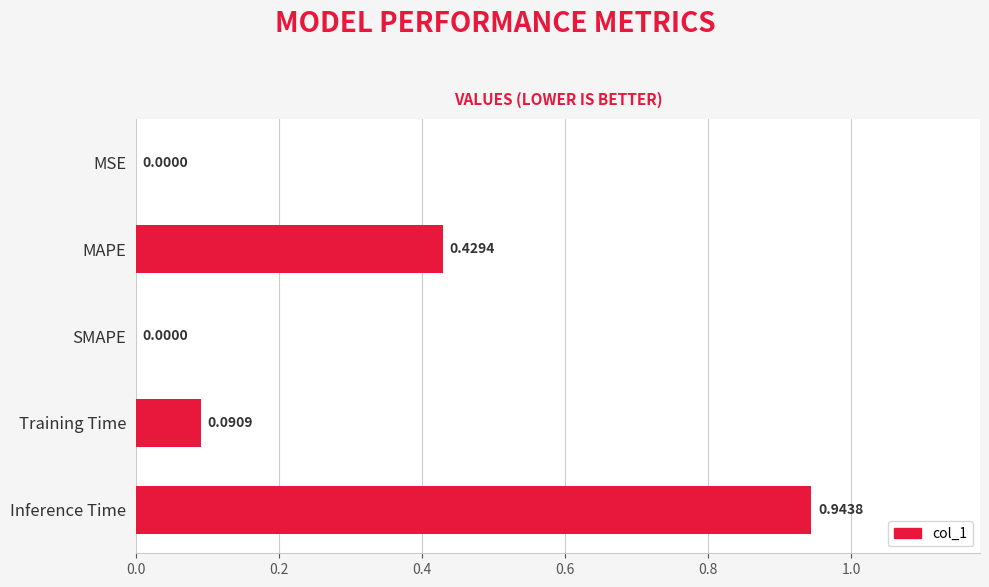

At which category does the chart reach its peak across all series?

Inference Time